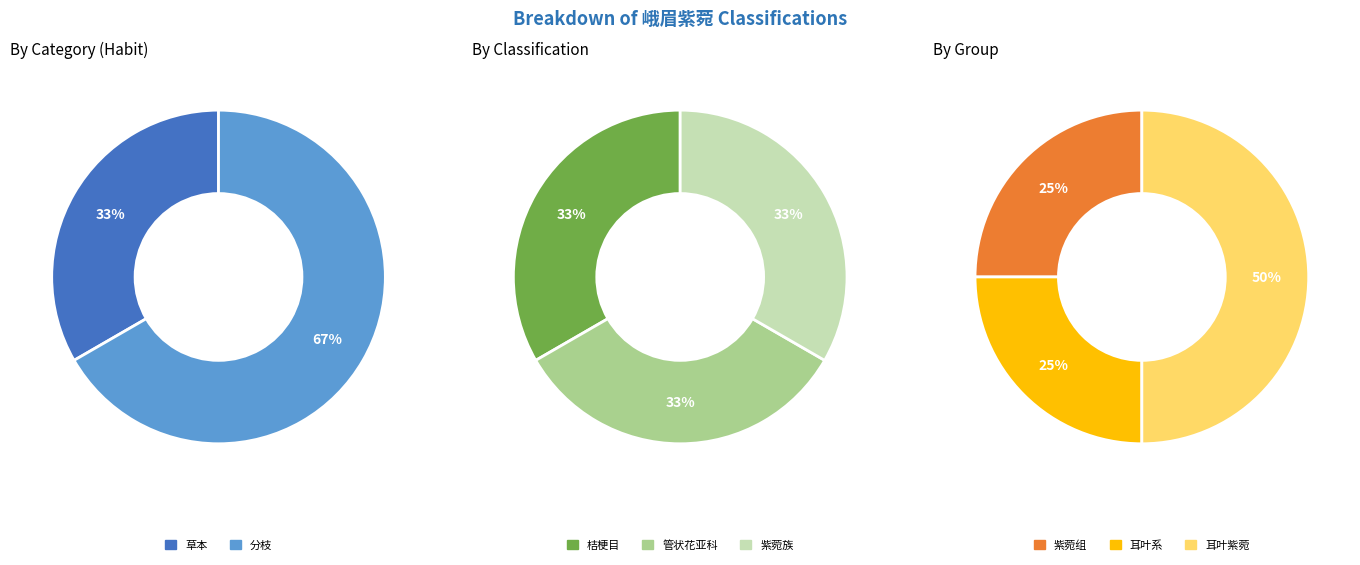

How many segments does this pie chart have?

8